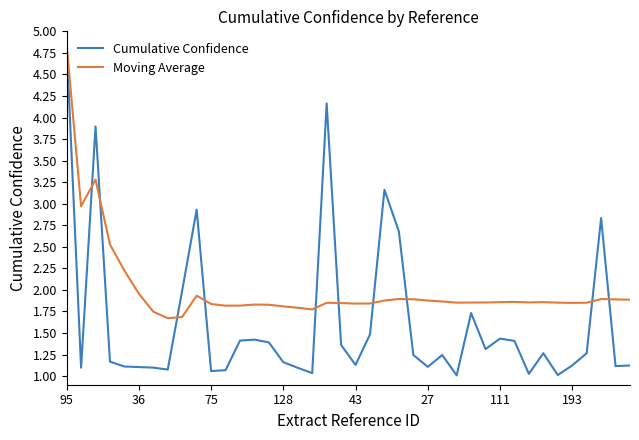

Which series has the widest spread of values?

Cumulative Confidence